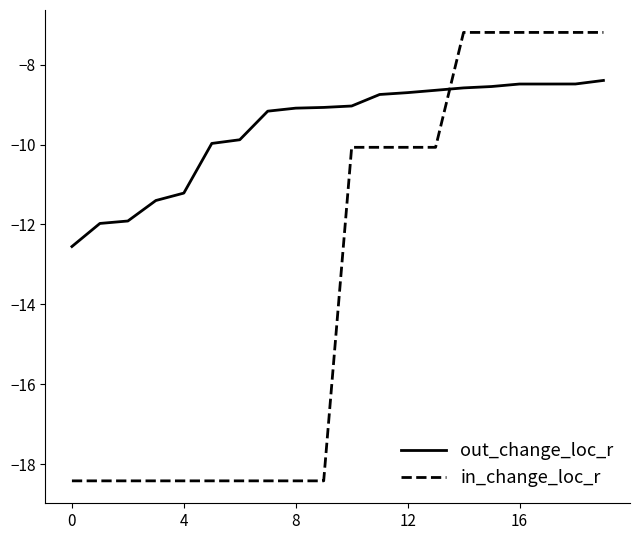

Which series has the largest range (max minus min)?

in_change_loc_r